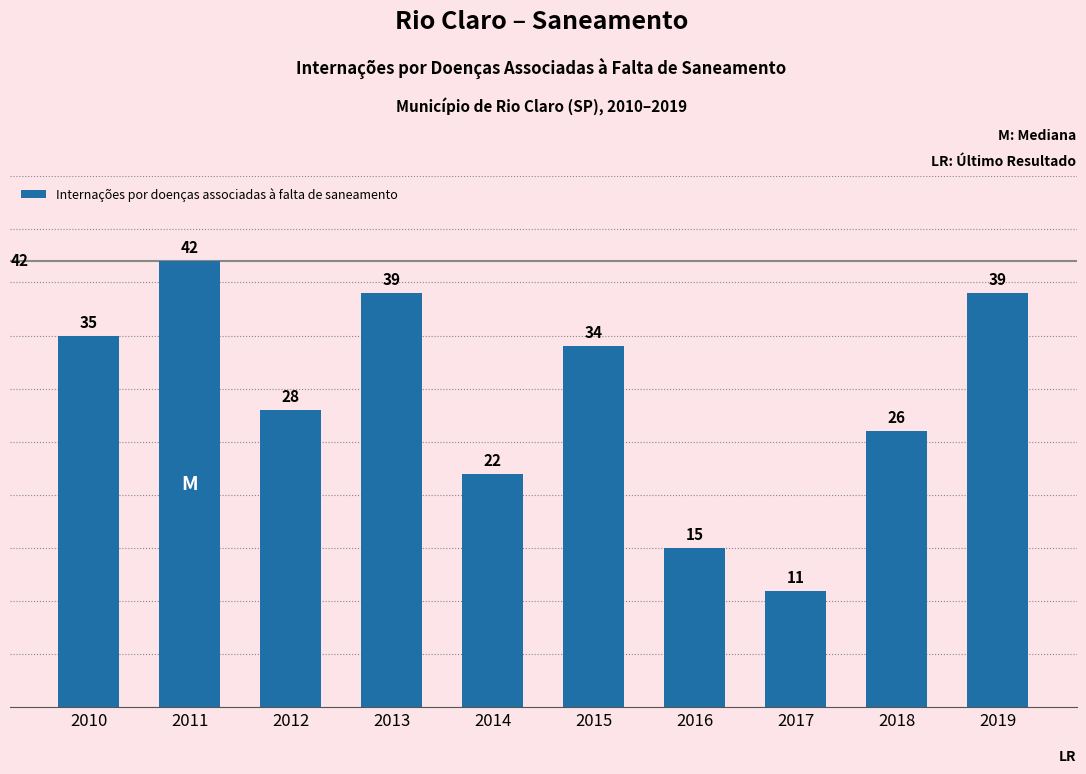

How many categories are shown in the chart?

10